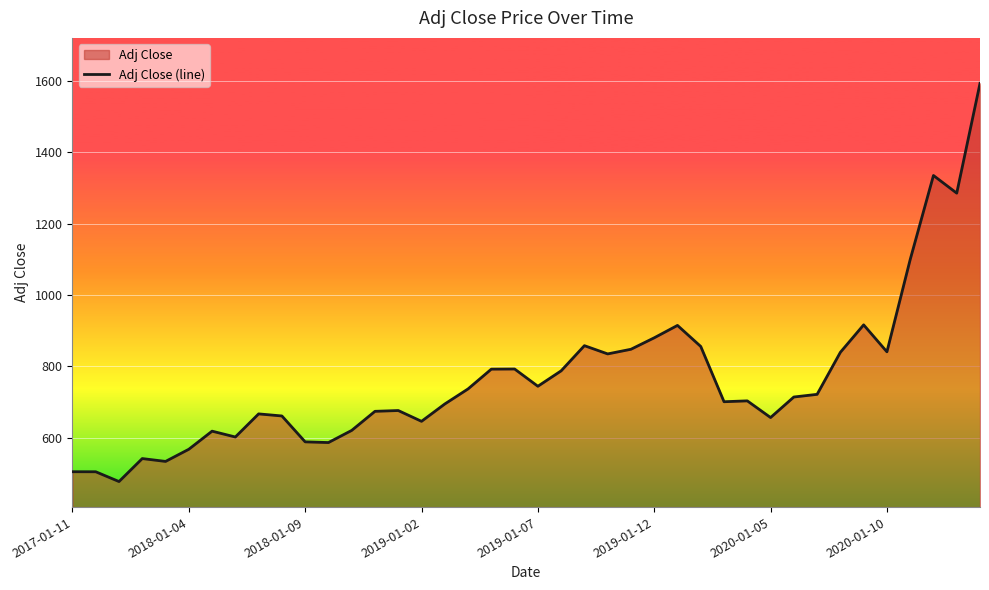

What is the approximate value at 37?

1334.6